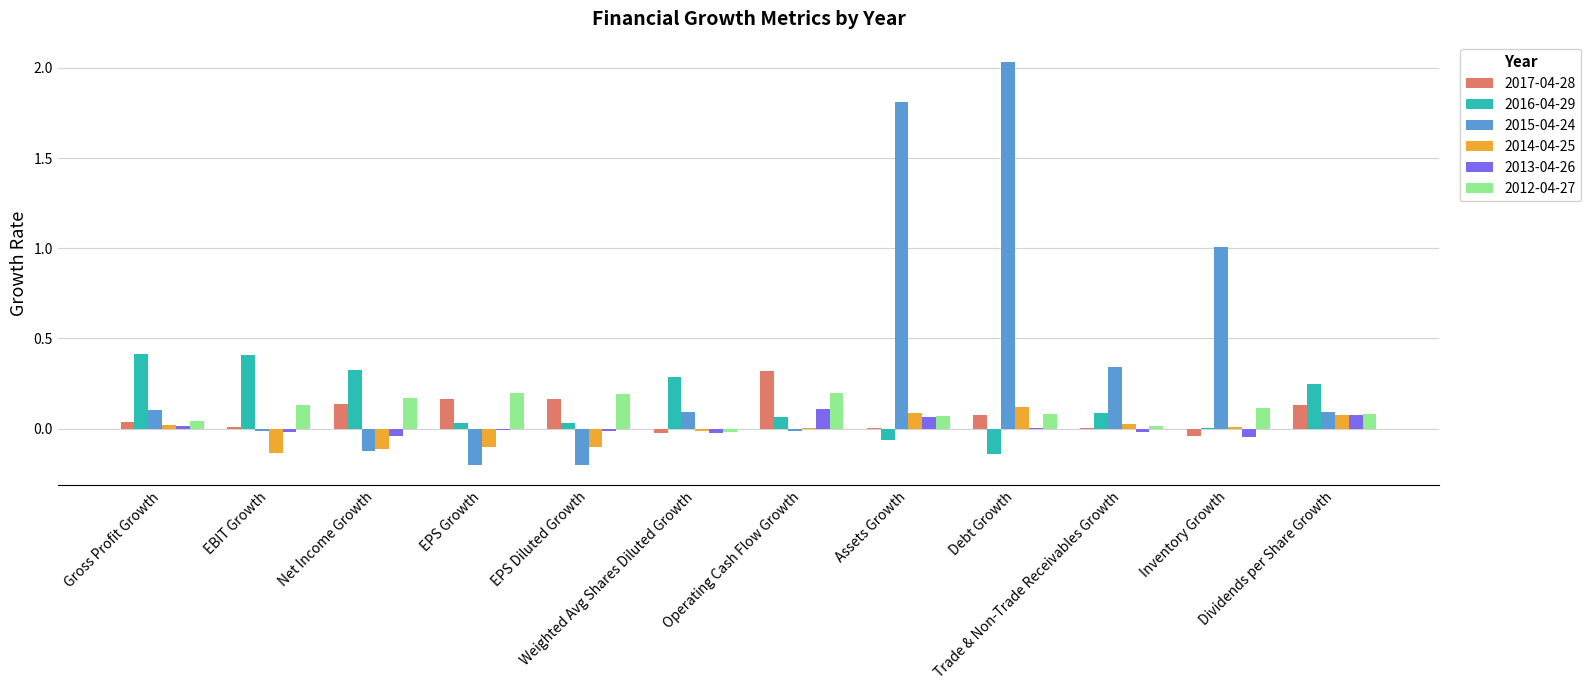

Which series has the largest total across all categories?

2015-04-24